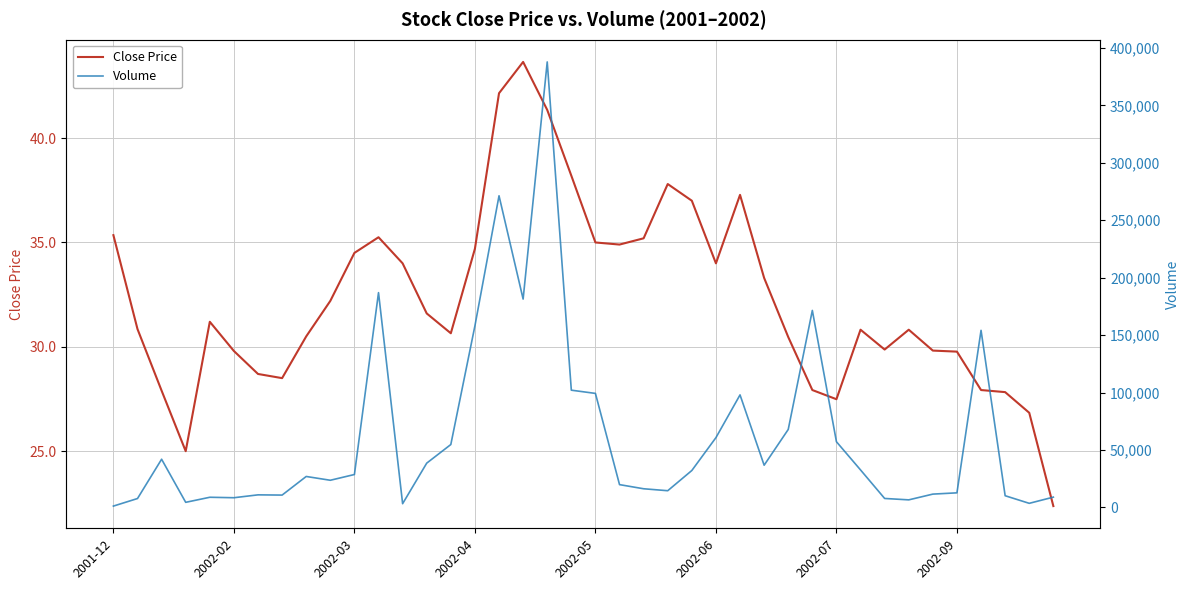

What is the highest value of the Close Price series?

43.7